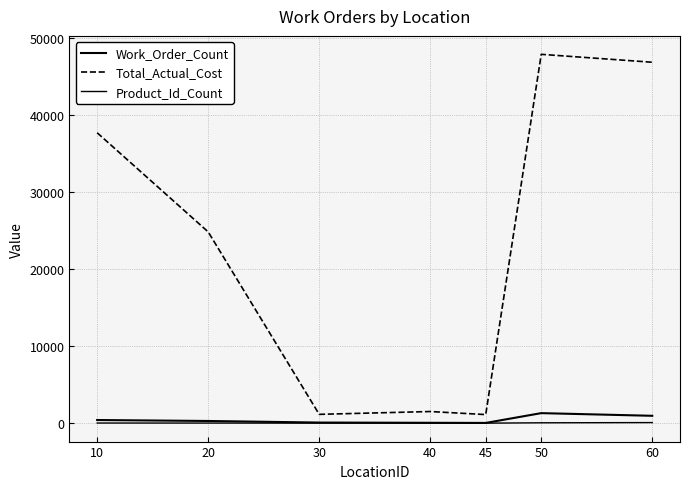

True or false: Product_Id_Count and Total_Actual_Cost cross at least once.

False